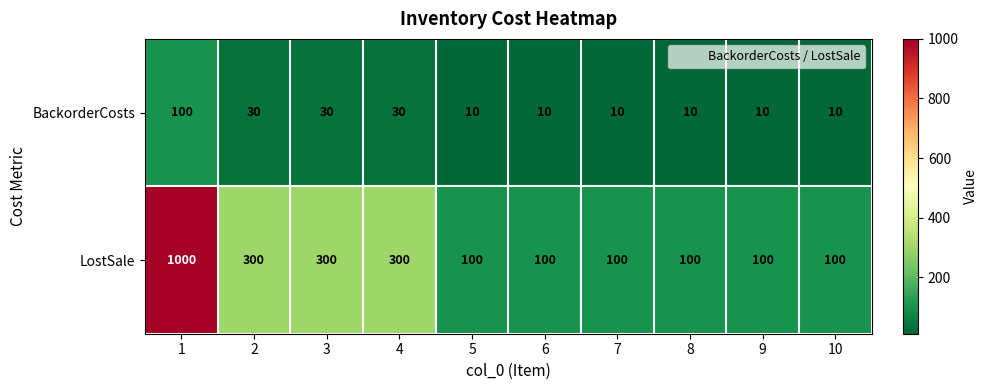

Reading left to right, list all the values displayed in this chart.

BackorderCosts: 1=100	2=30	3=30	4=30	5=10	6=10	7=10	8=10	9=10	10=10
LostSale: 1=1000	2=300	3=300	4=300	5=100	6=100	7=100	8=100	9=100	10=100